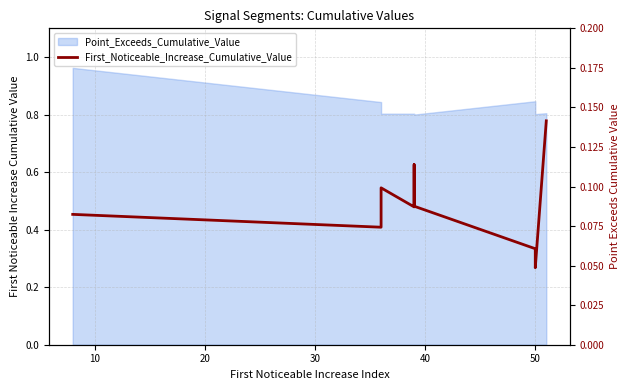

Reading left to right, extract all data points from this chart.

0.1	0.1	0.1	0.1	0.1	0.1	0.1	0.1	0.0	0.1